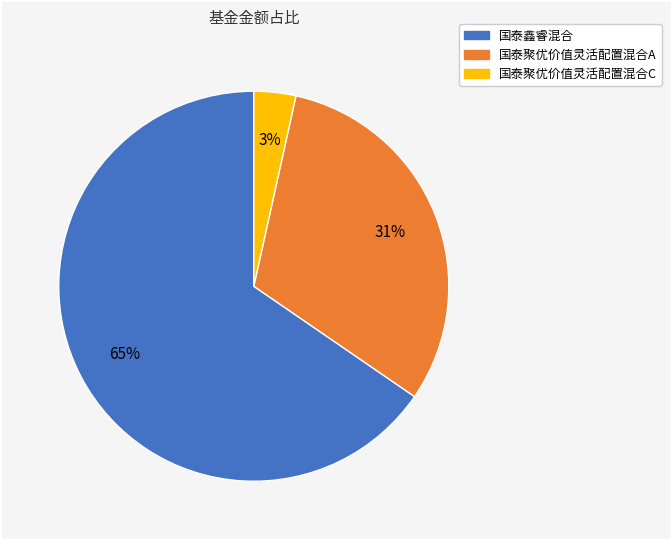

Which slice is the smallest?

国泰聚优价值灵活配置混合C